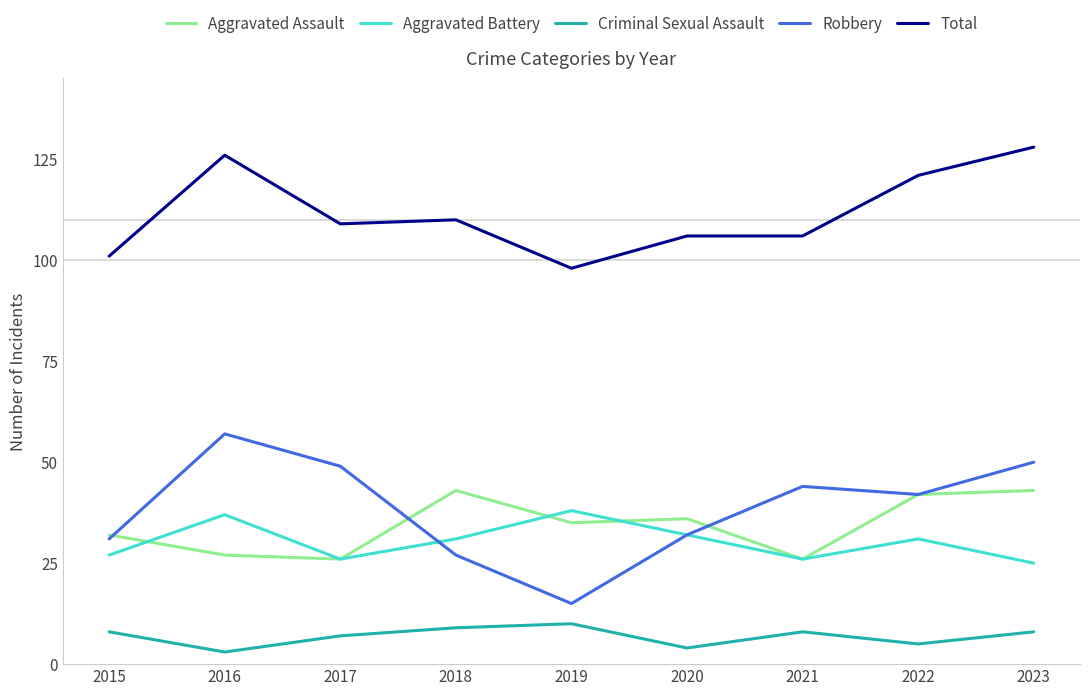

True or false: Aggravated Battery and Total intersect in this chart.

False